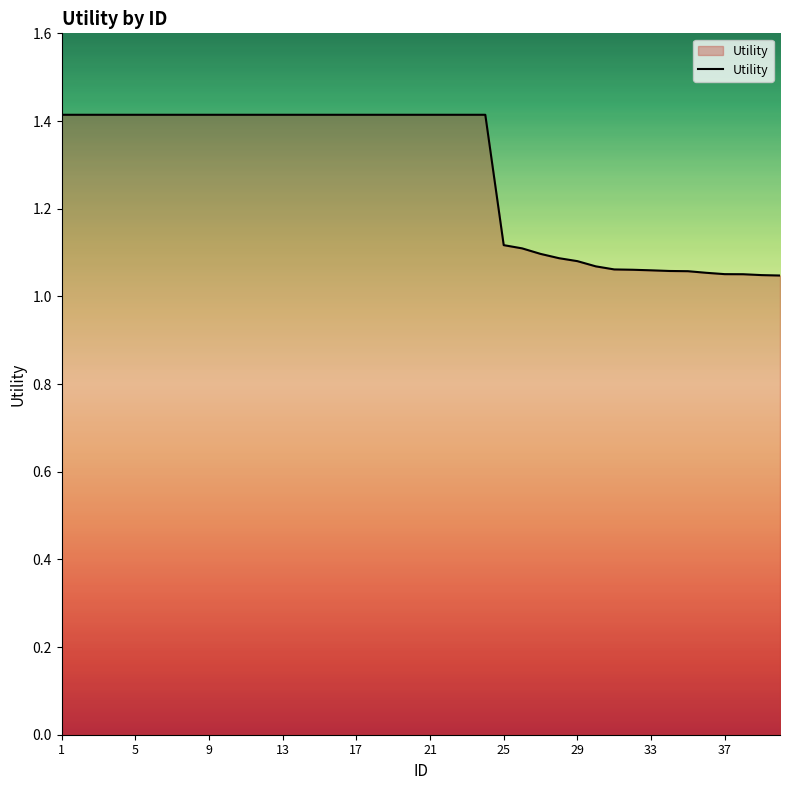

What is the greatest value displayed?

1.4